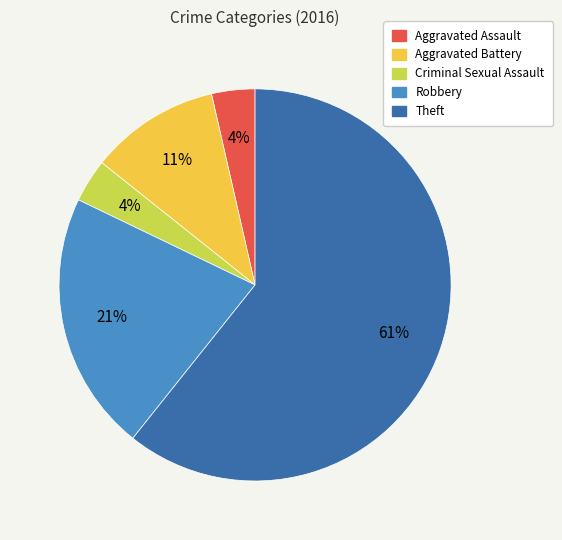

Do Aggravated Battery and Robbery together represent more than half of the pie?

No